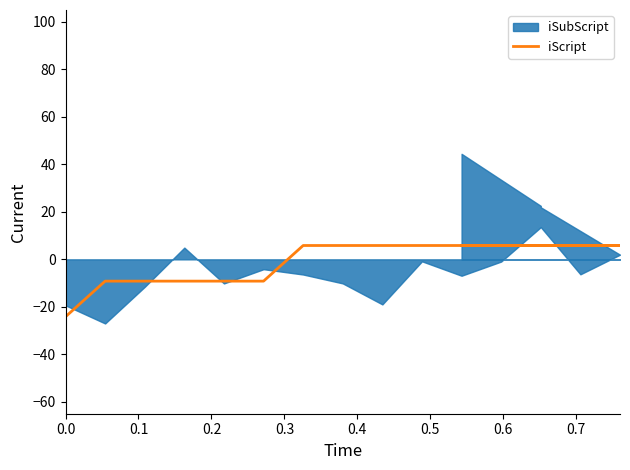

Where is the data nearest to the value -9?

0.1